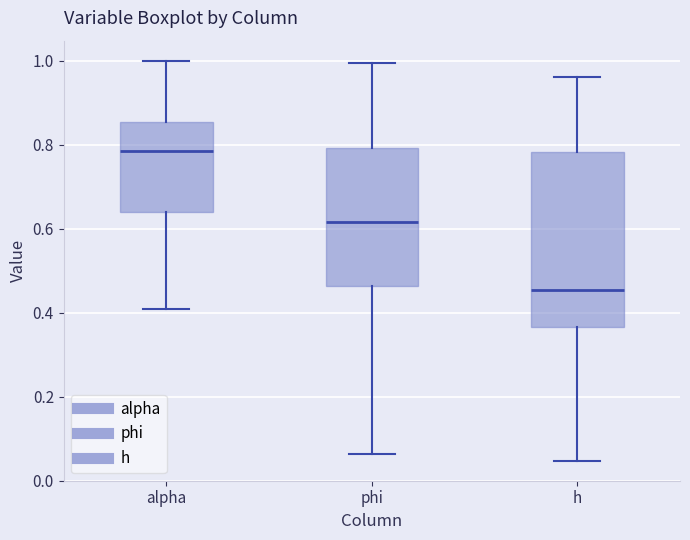

Reading left to right, transcribe this box plot: for each box, give where its median line is, the range the box spans, and where its two whiskers end, as read against the y-axis. The values are not printed on the chart, so give them approximately, as read against the axis.

alpha: median 0.78, box 0.64 to 0.86, whiskers 0.40 to 1.00
phi: median 0.62, box 0.46 to 0.80, whiskers 0.06 to 1.00
h: median 0.46, box 0.36 to 0.78, whiskers 0.04 to 0.96